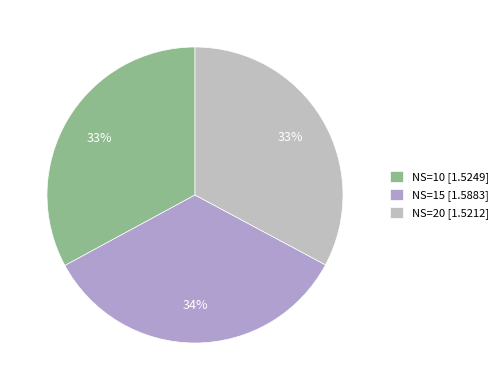

Count the number of slices in the pie.

3